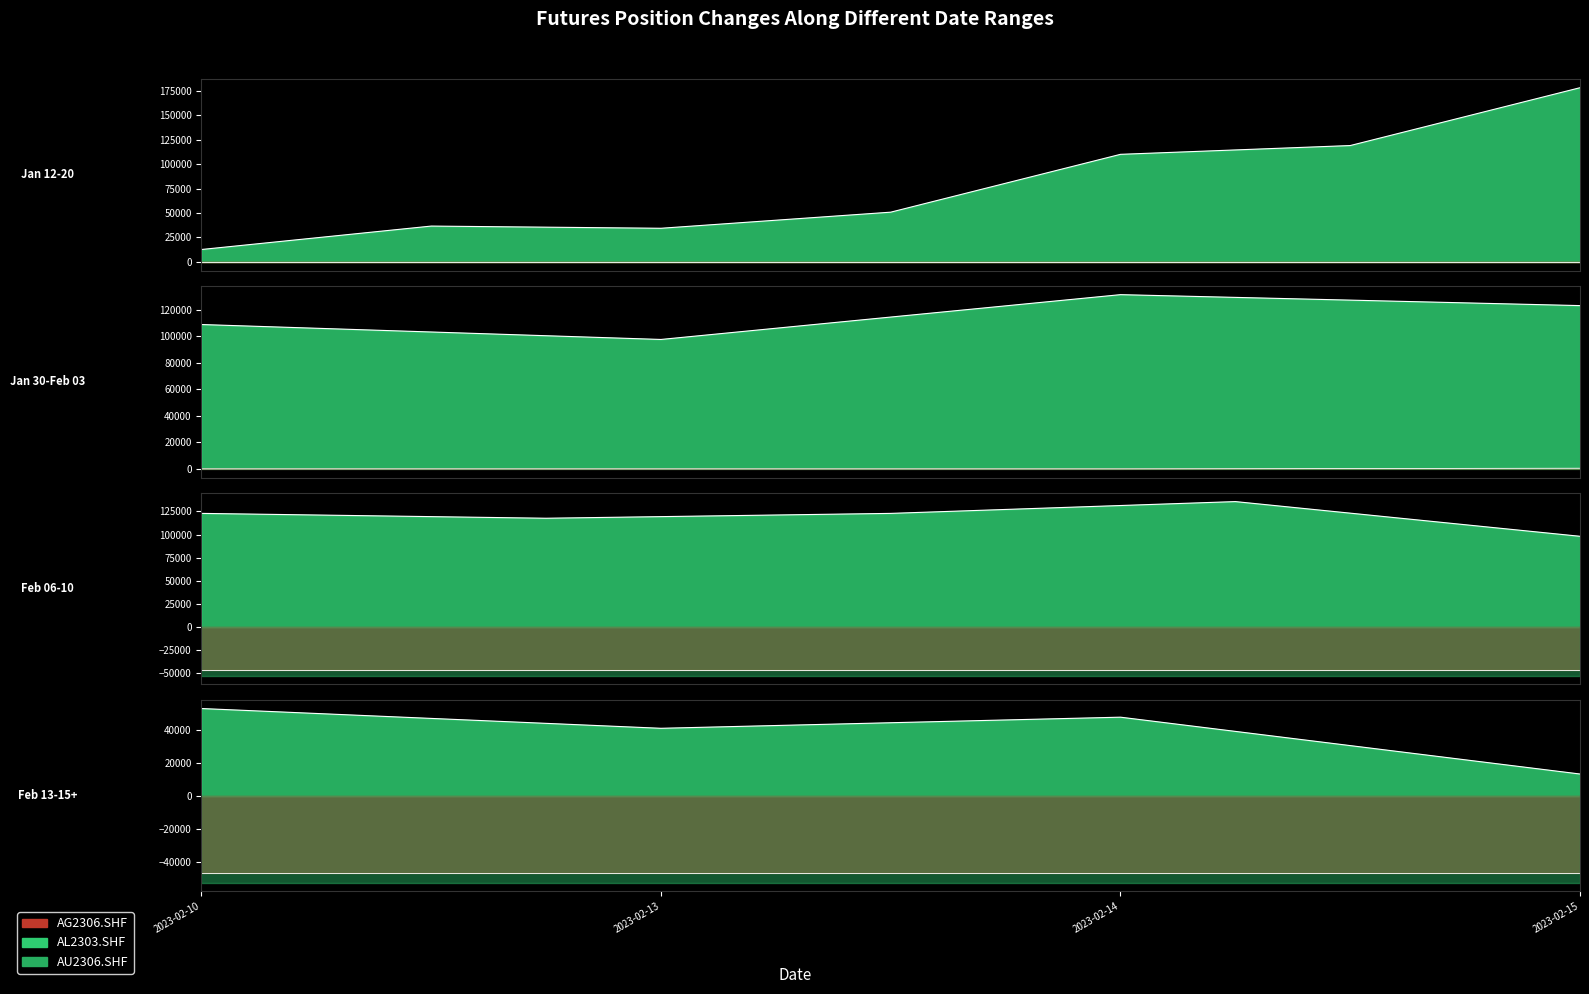

True or false: AG2306.SHF and AL2303.SHF intersect in this chart.

False